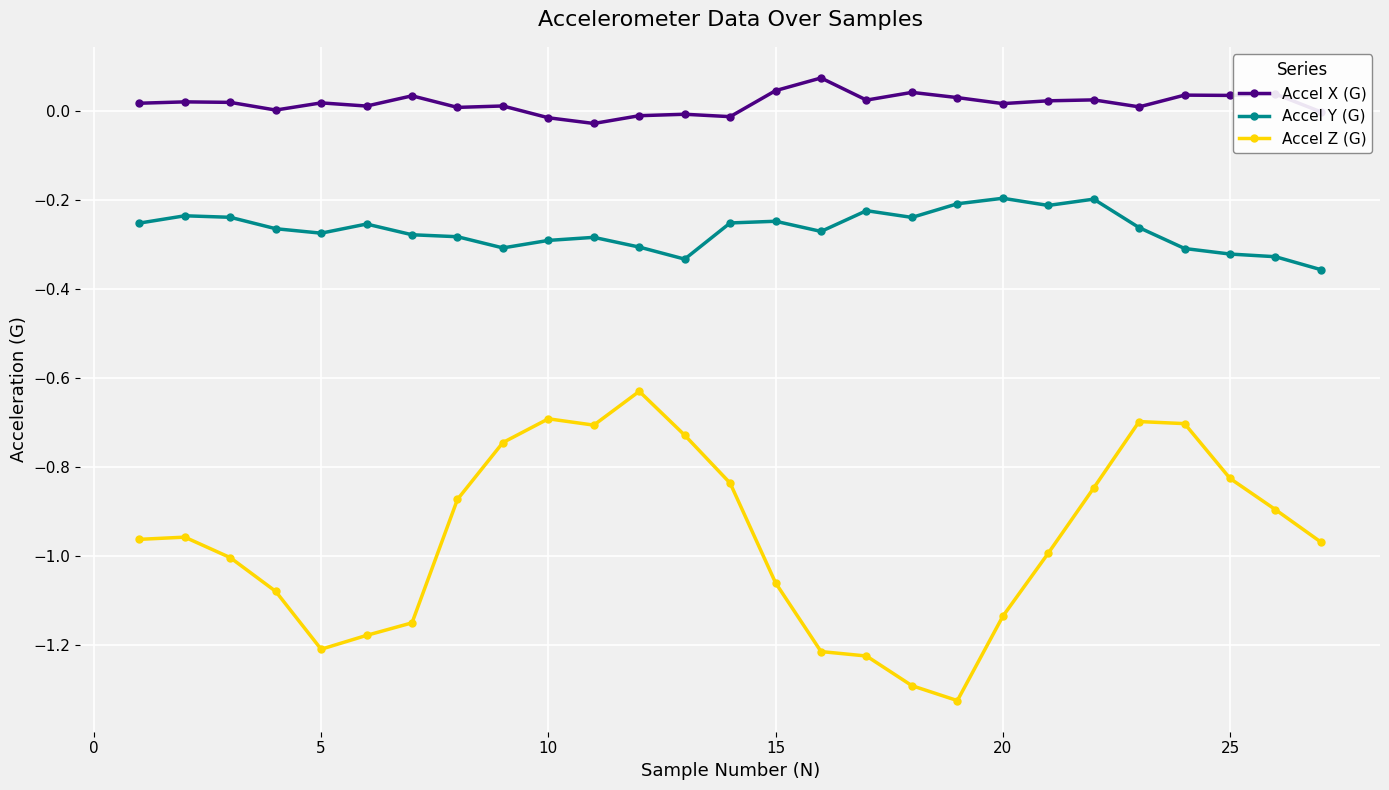

Which series has the widest spread of values?

Accel Z (G)